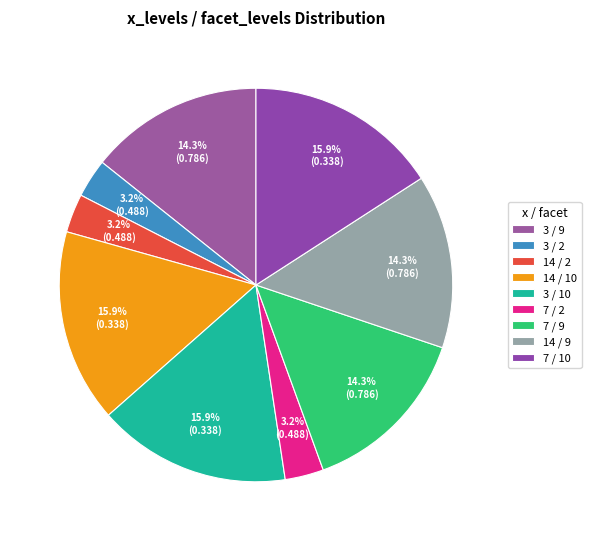

How many slices are in this pie chart?

9